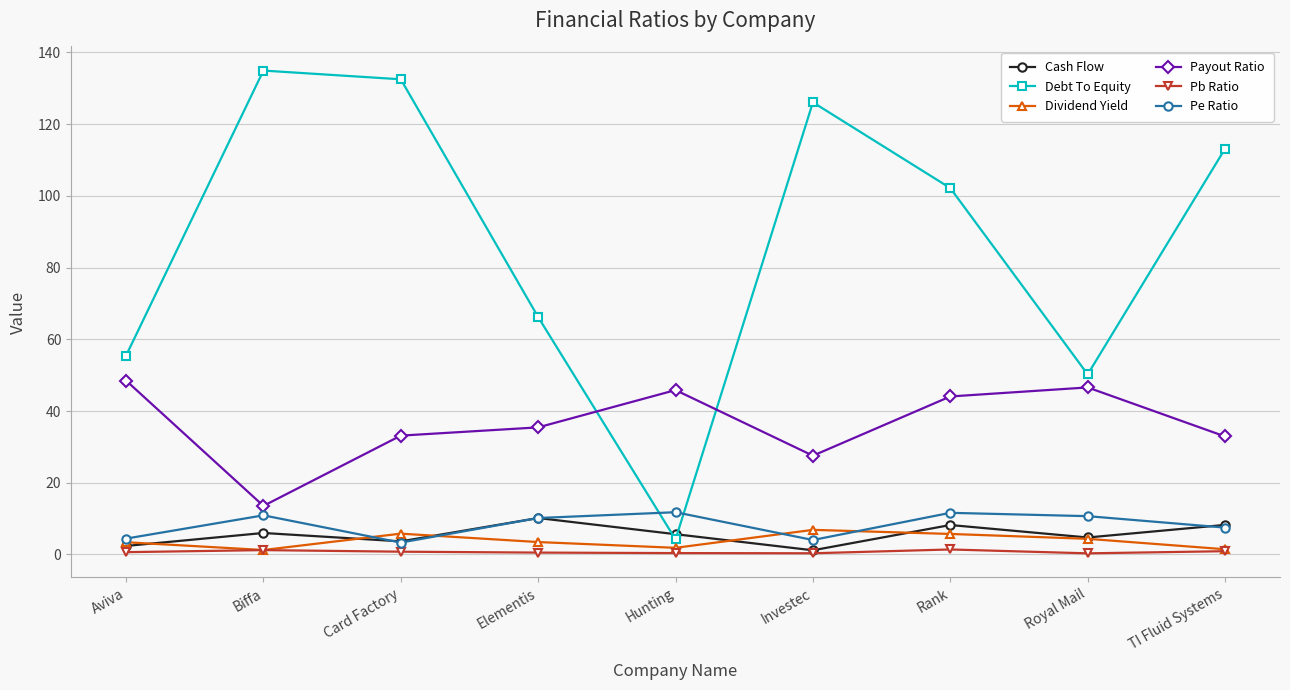

Which series has the largest total across all categories?

Debt To Equity